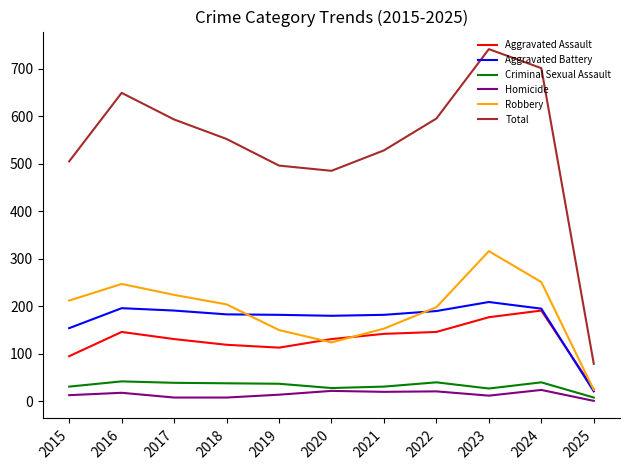

What is the minimum value for Criminal Sexual Assault?

8